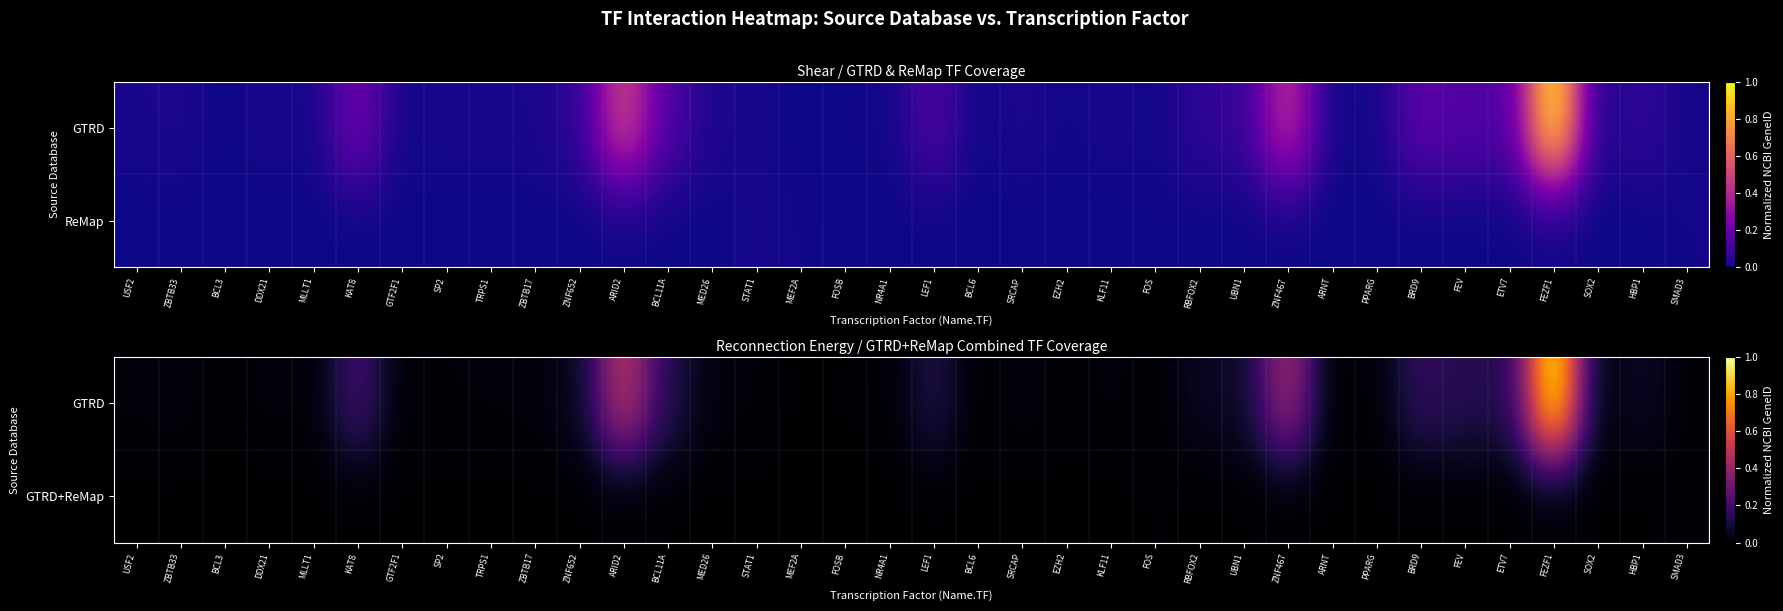

At how many categories does at least one series exceed 0?

34